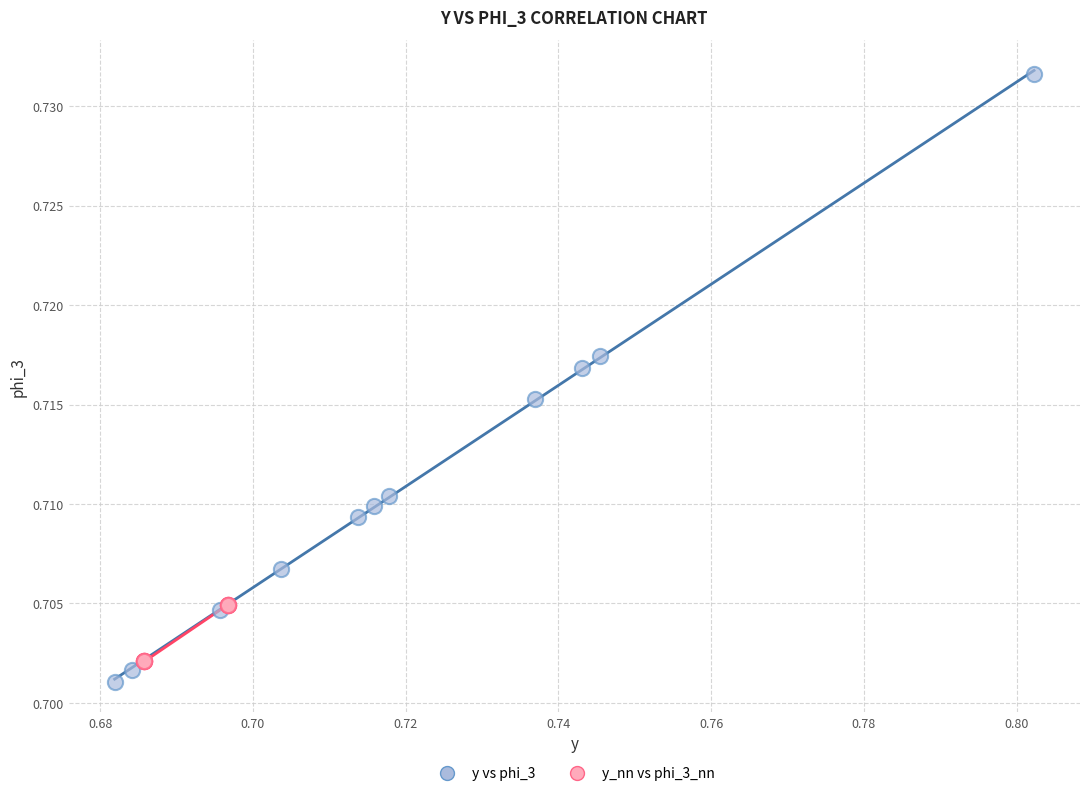

Which series reaches the minimum Y coordinate?

y vs phi_3